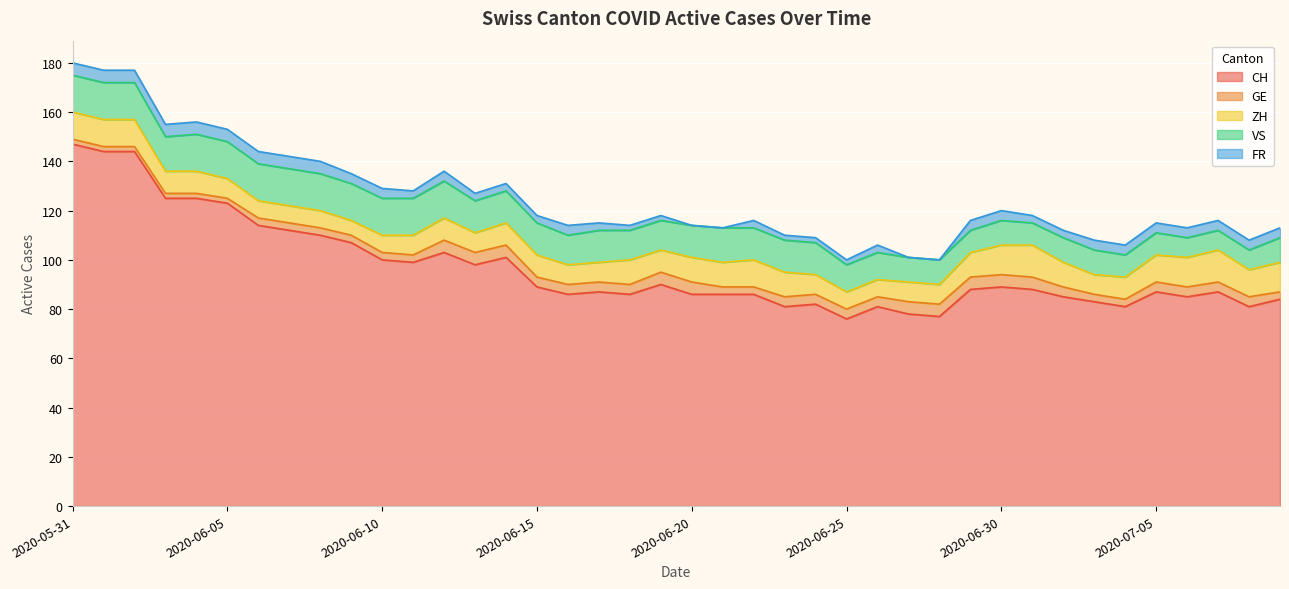

Which label corresponds to the largest value in the chart?

2020-05-31